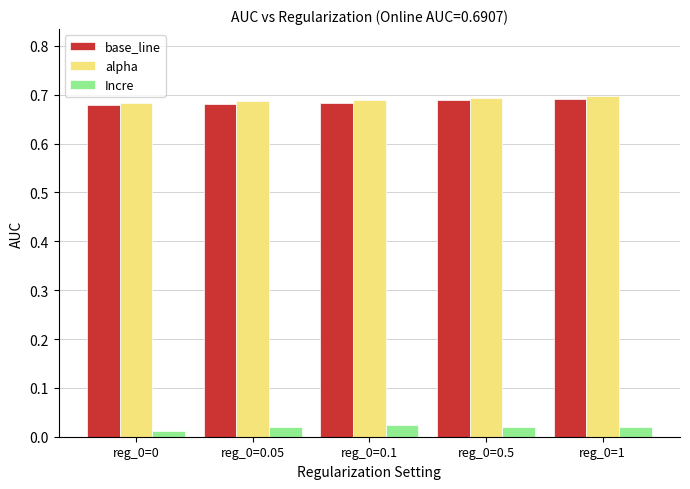

Is the value of alpha at reg_0=0.5 greater than the value of Incre at reg_0=0.5?

Yes